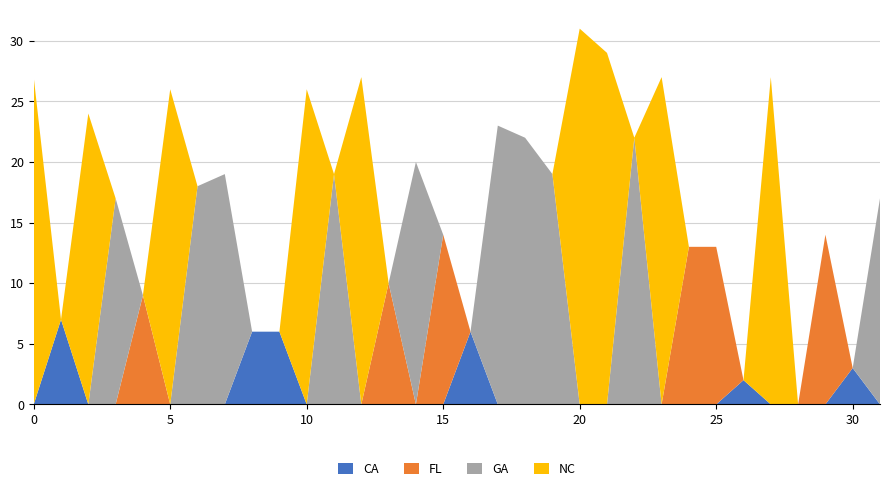

The CA series shows 0 at 15. True or false?

True